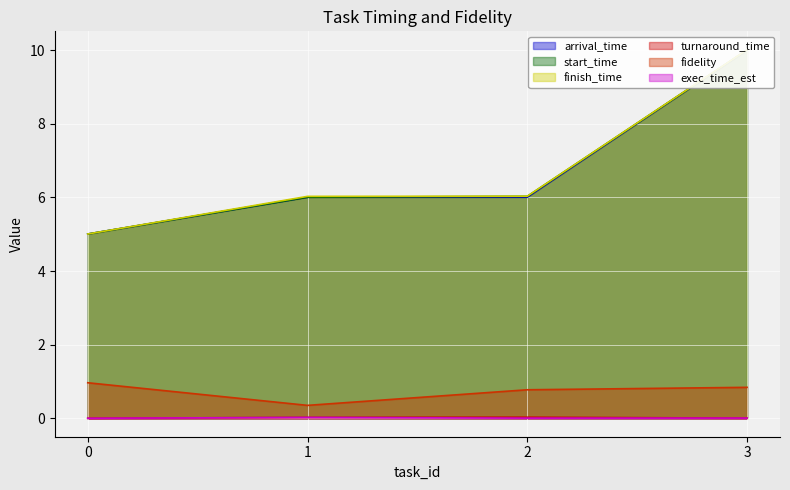

Between 2 and 1, which is larger?

2